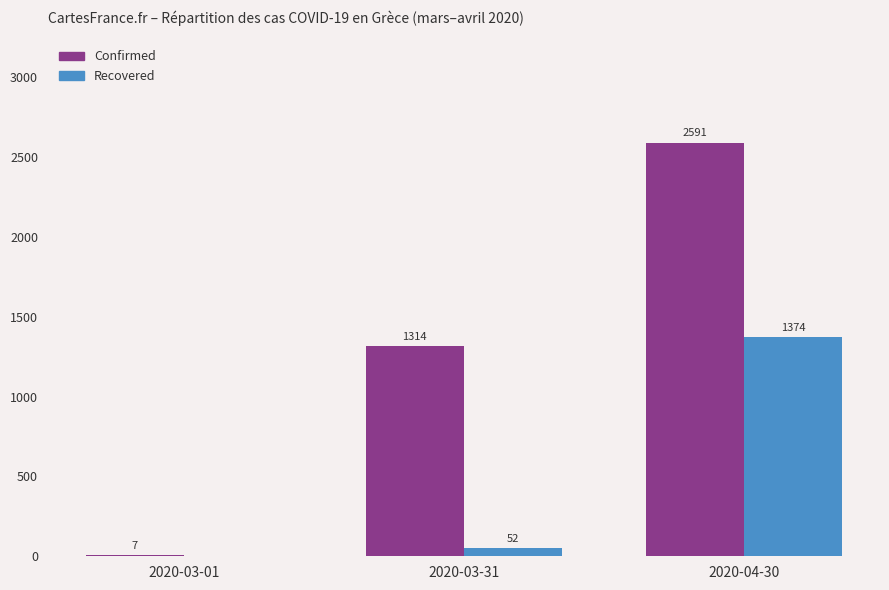

Which series has the largest total across all categories?

Confirmed